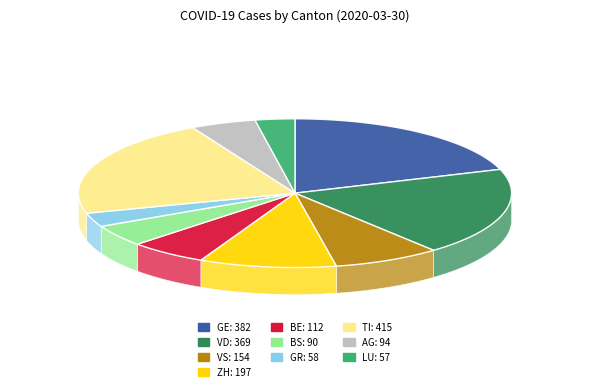

Is there any slice that represents more than half of the pie?

No